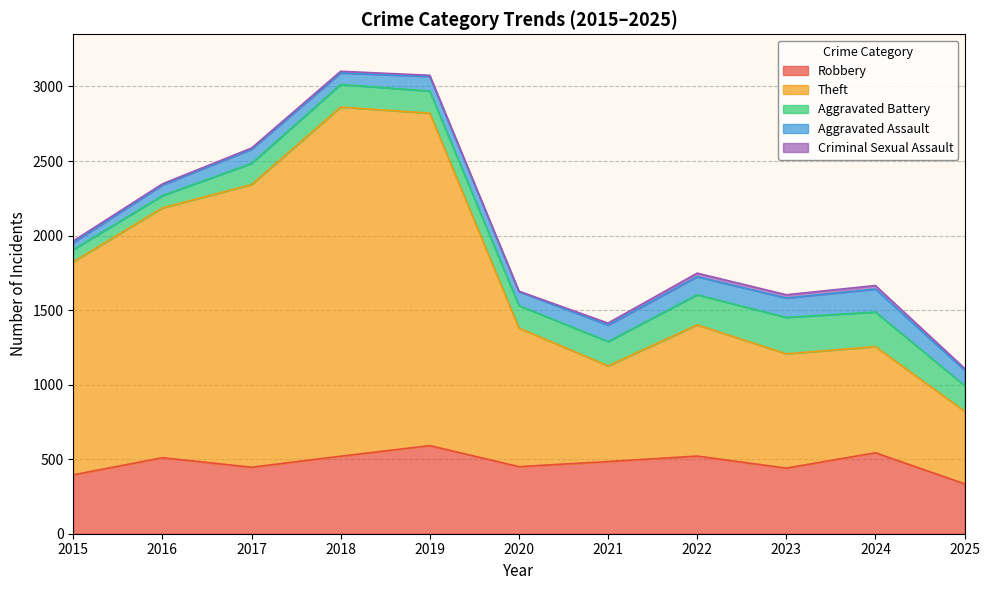

True or false: Criminal Sexual Assault and Theft intersect in this chart.

False